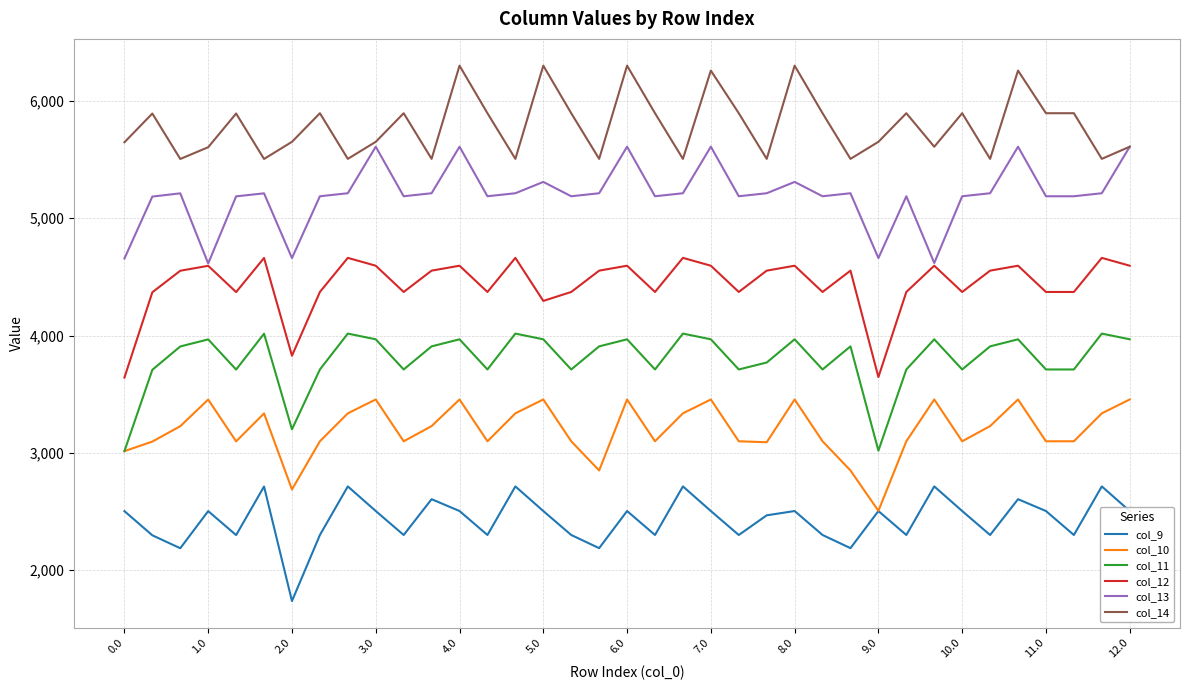

True or false: col_13 and col_10 intersect in this chart.

False